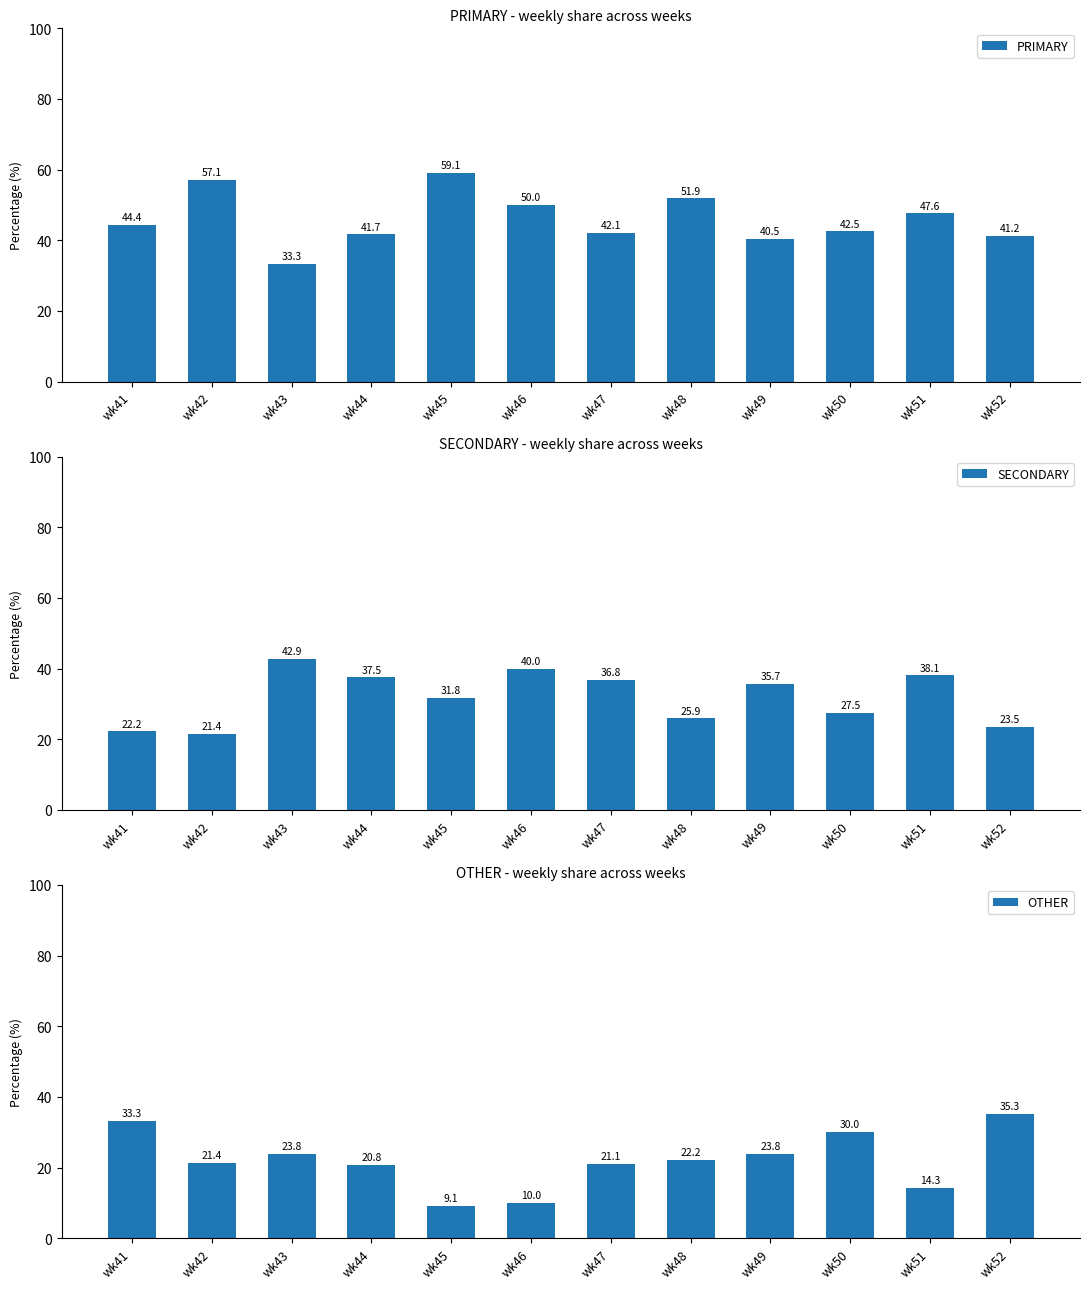

How many series are shown in this chart?

3